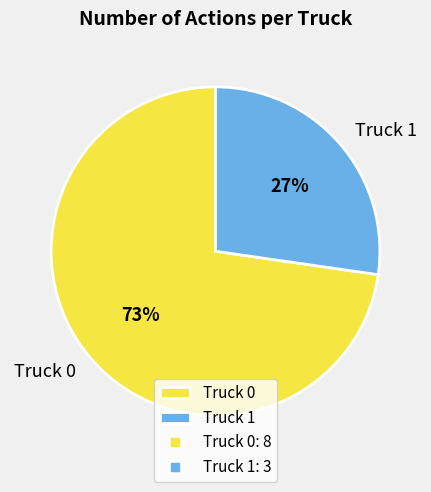

What is the ratio of the value at Truck 1 to the value at Truck 0?

0.4